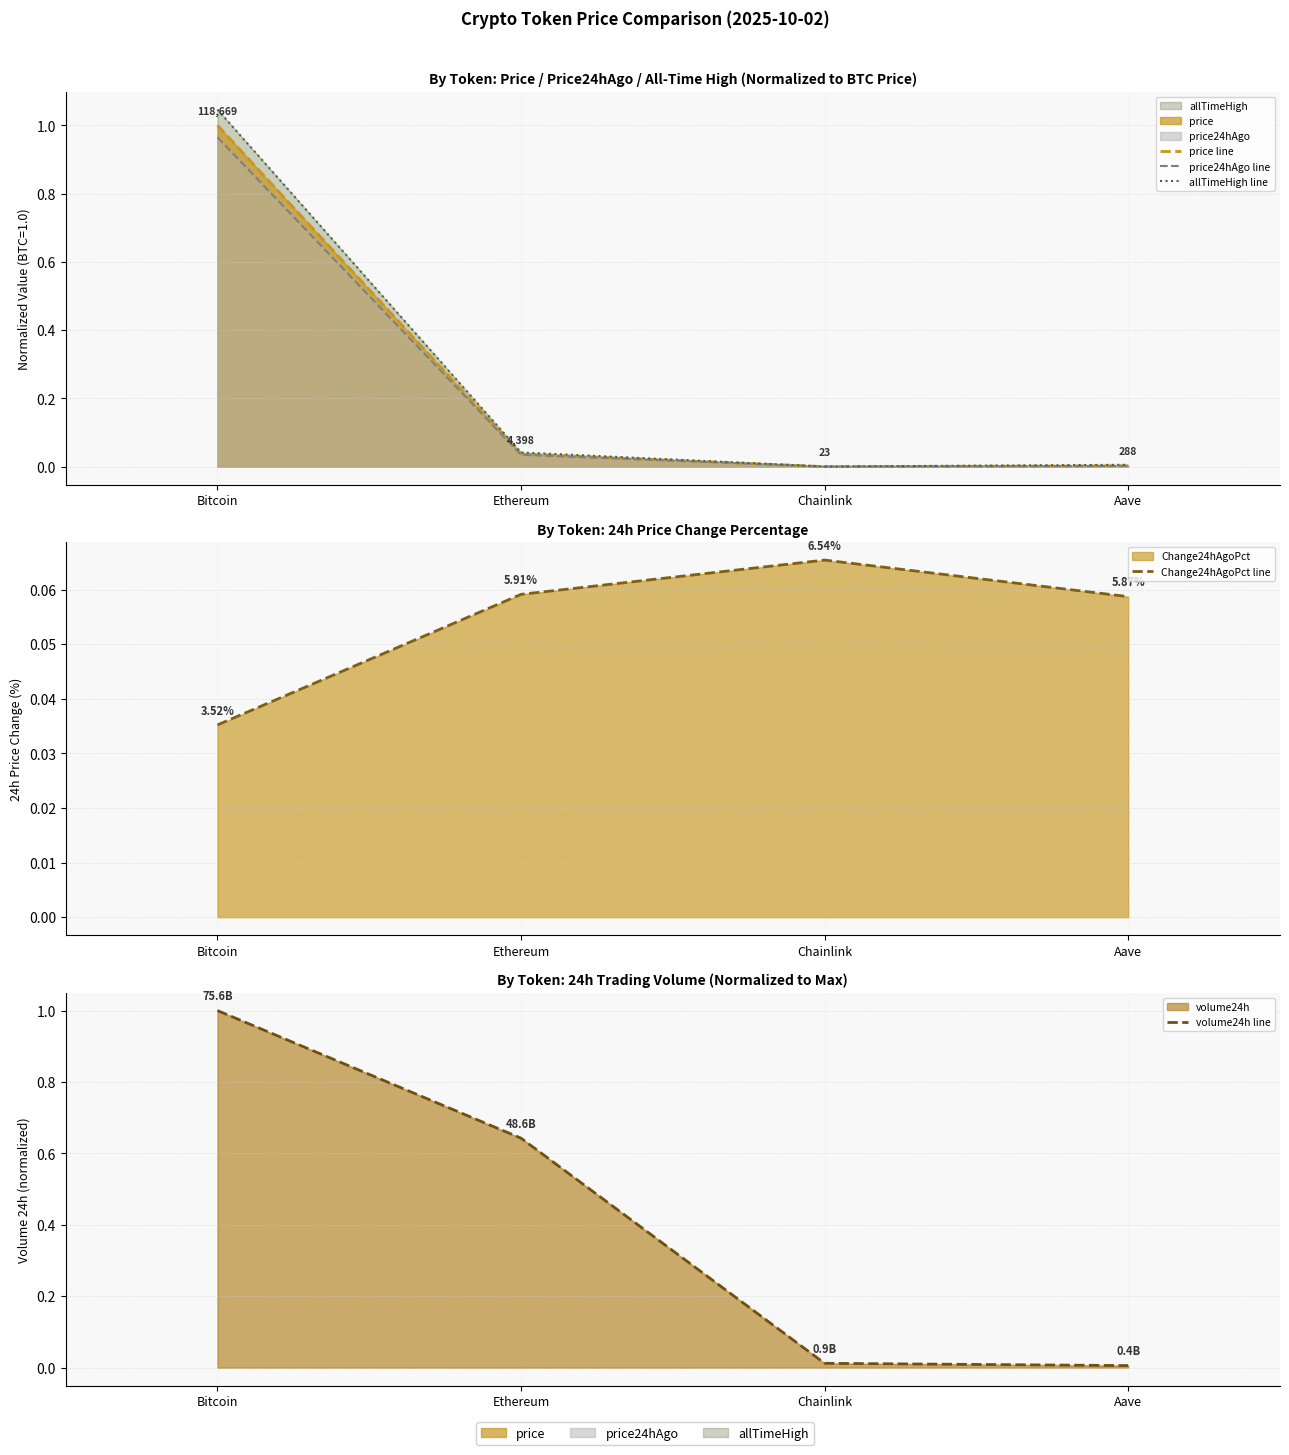

What is the difference between the allTimeHigh line values at Bitcoin and Aave?

1.0